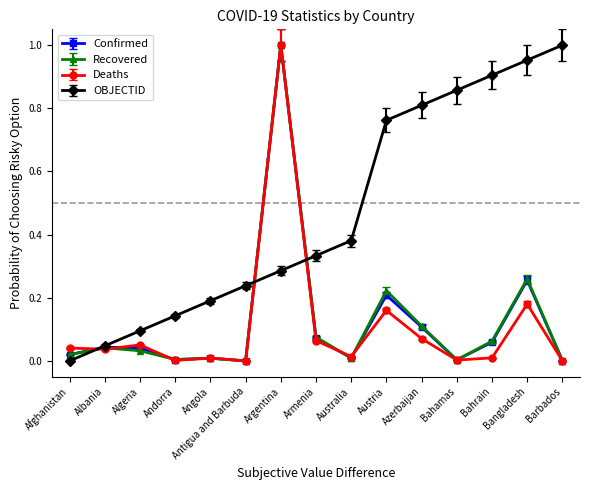

What is the spread (max minus min) of values at Azerbaijan?

0.7